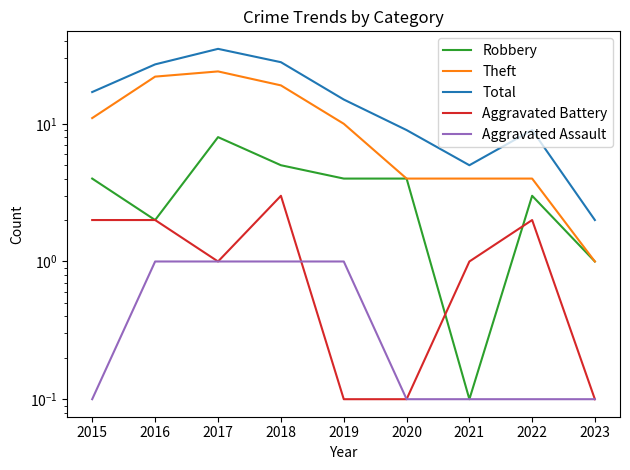

Count the number of data series in this chart.

5